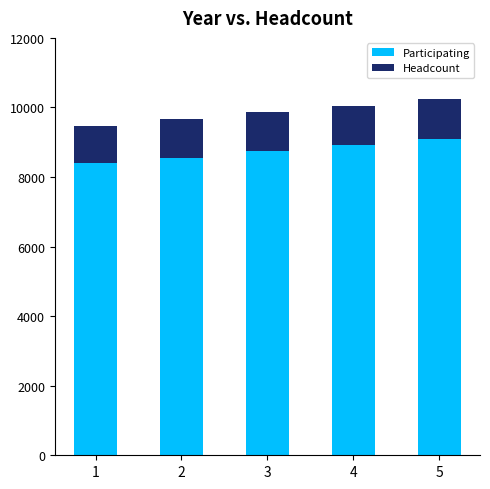

Reading right to left, list the values for the Participating series.

5=9105	4=8920	3=8760	2=8553	1=8390